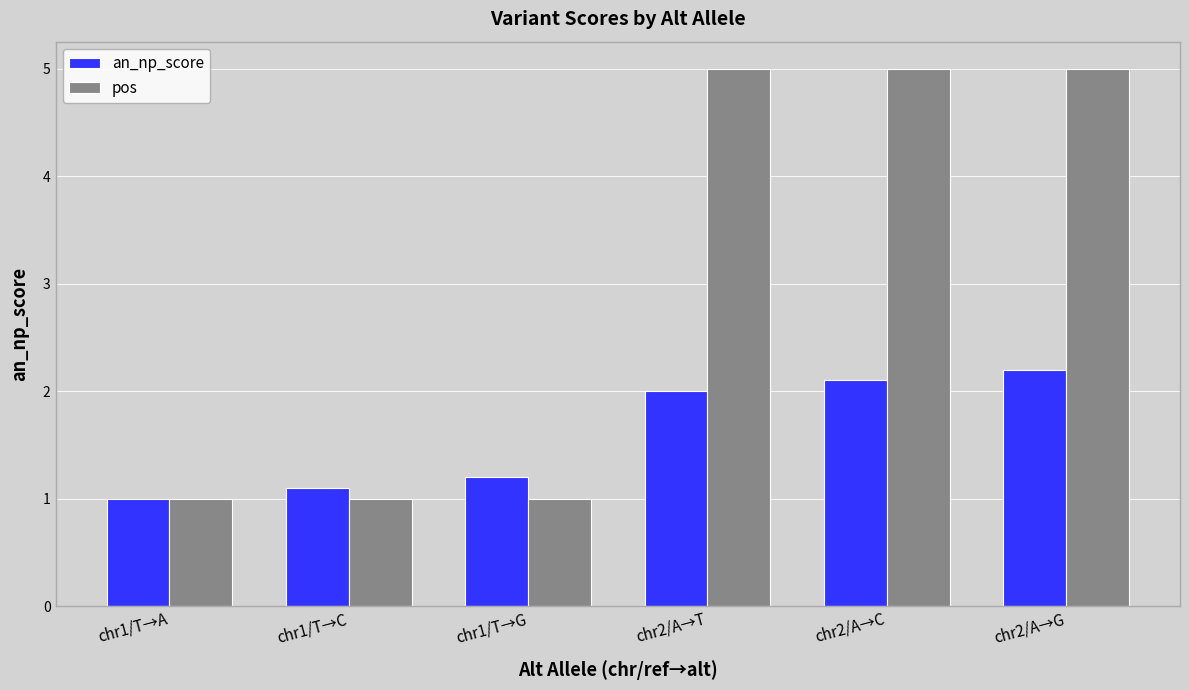

Is it true that pos equals 0.5 at chr1/T→G?

False